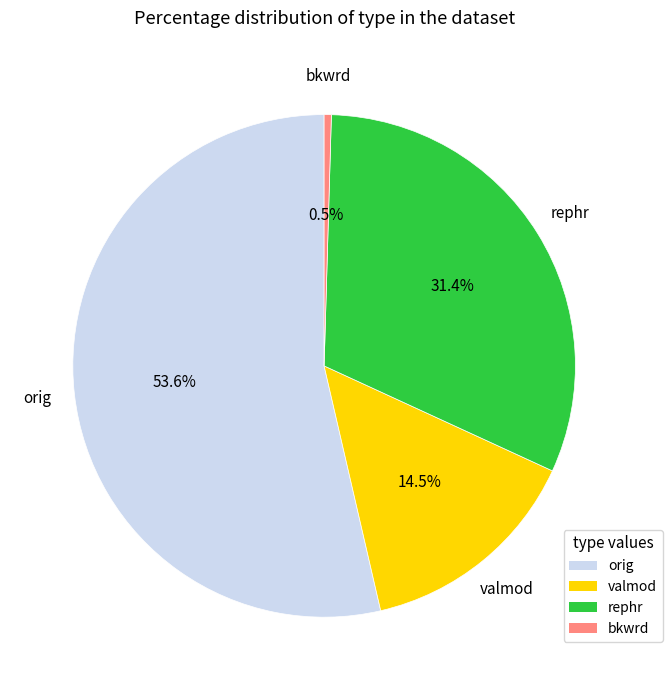

What percentage is NOT represented by bkwrd?

99.5%